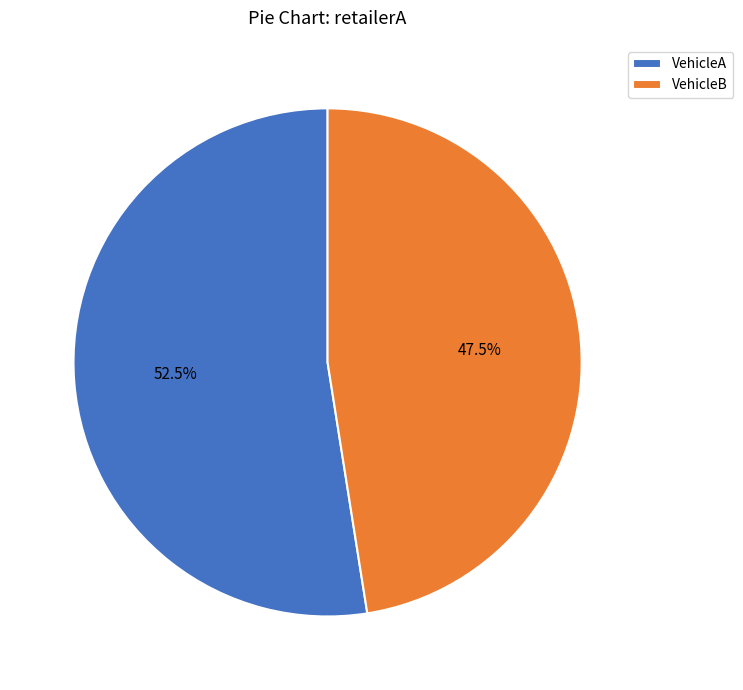

Count the number of slices in the pie.

2